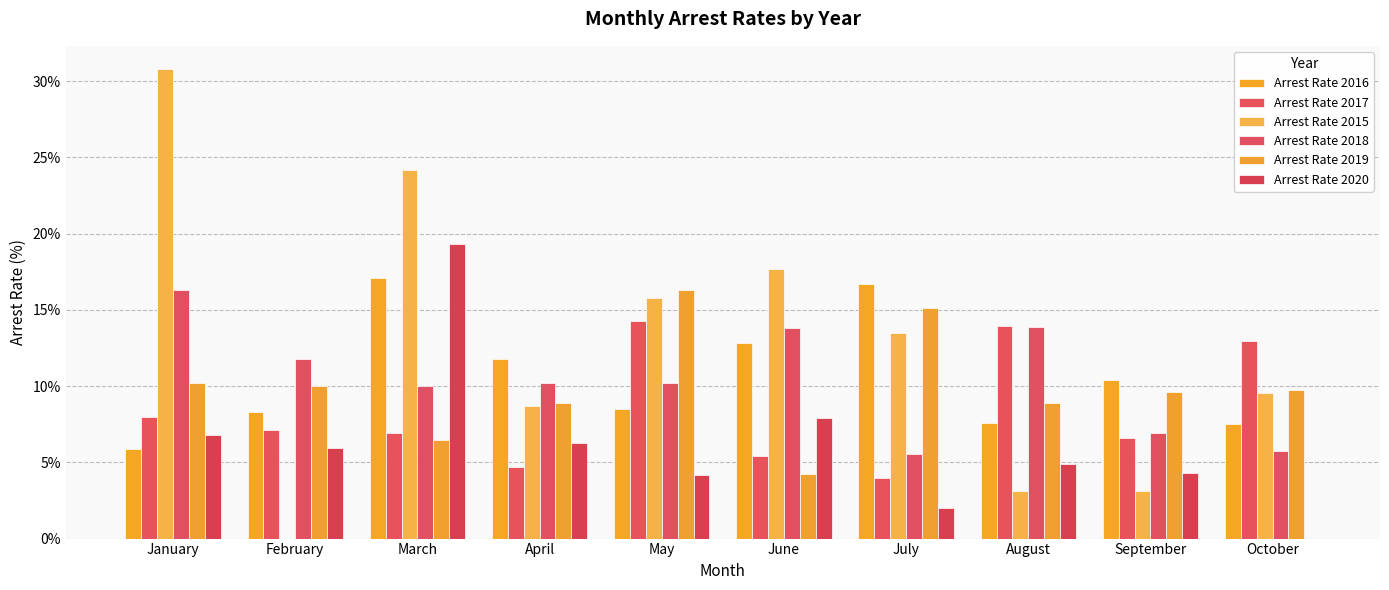

At which label does Arrest Rate 2020 first exceed 5?

January